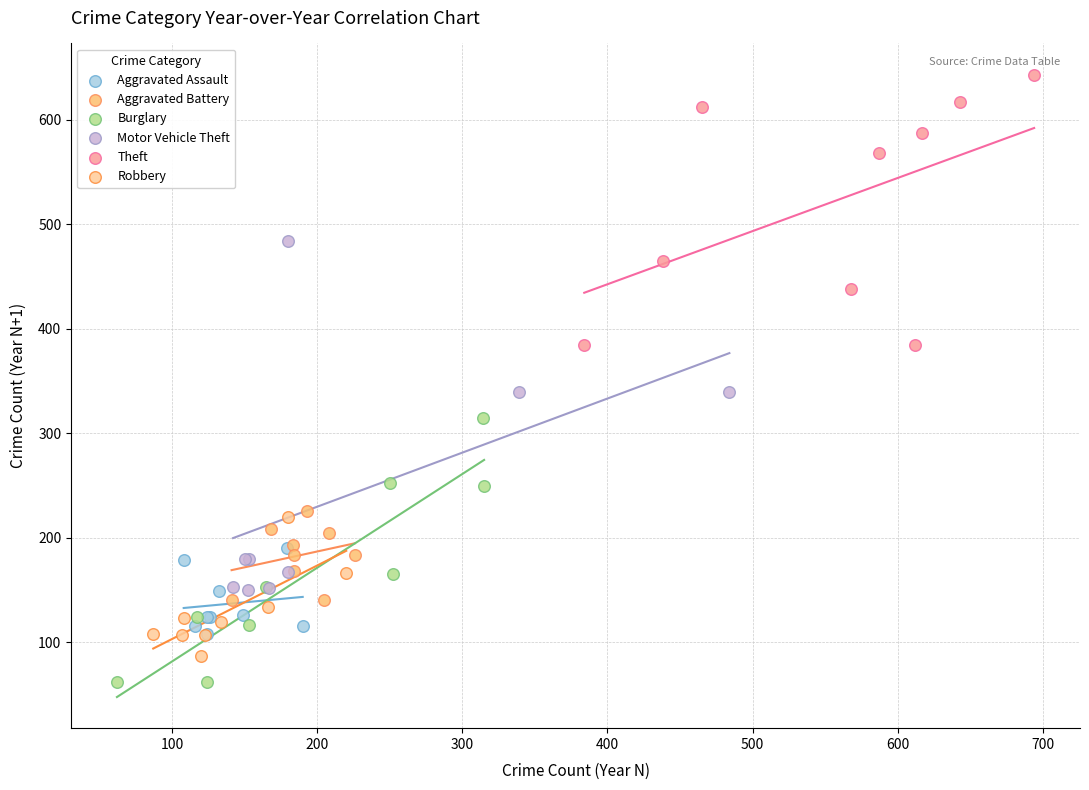

Which series contains the highest Y value?

Theft